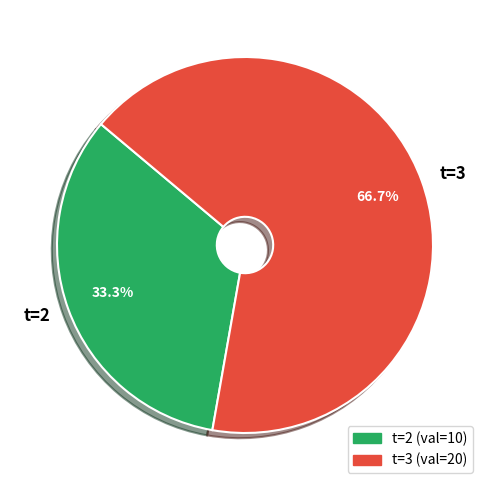

Between t=2 and t=3, which is larger?

t=3